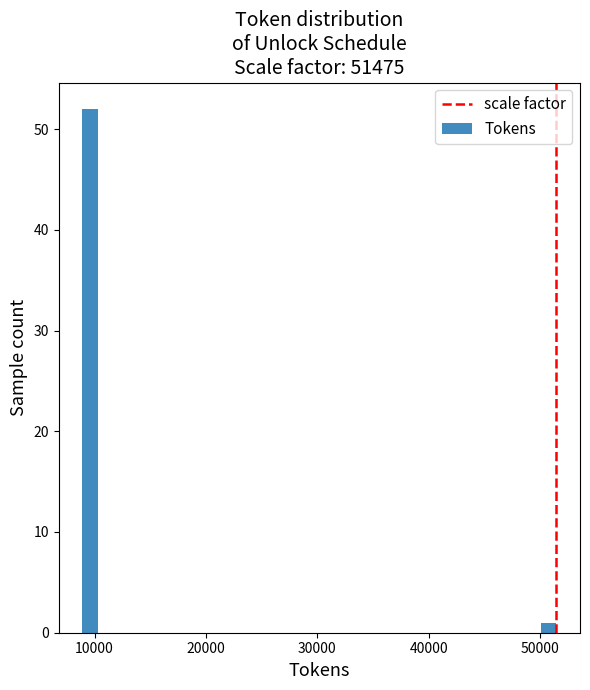

Around what value on the x-axis is the tallest bar? Give the approximate position of its centre, as read against the axis.

10000